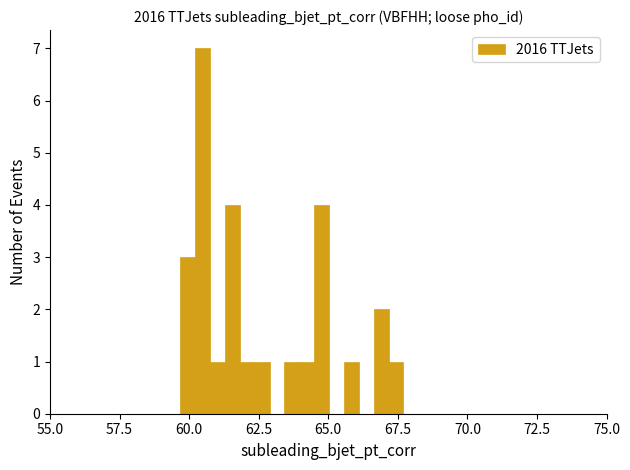

Read against the x-axis, roughly where is the centre of the tallest bar?

60.5